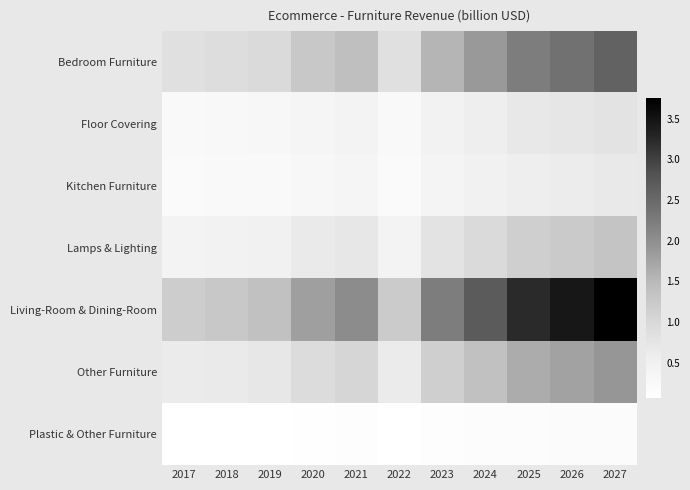

What is the minimum value shown in the chart?

0.1